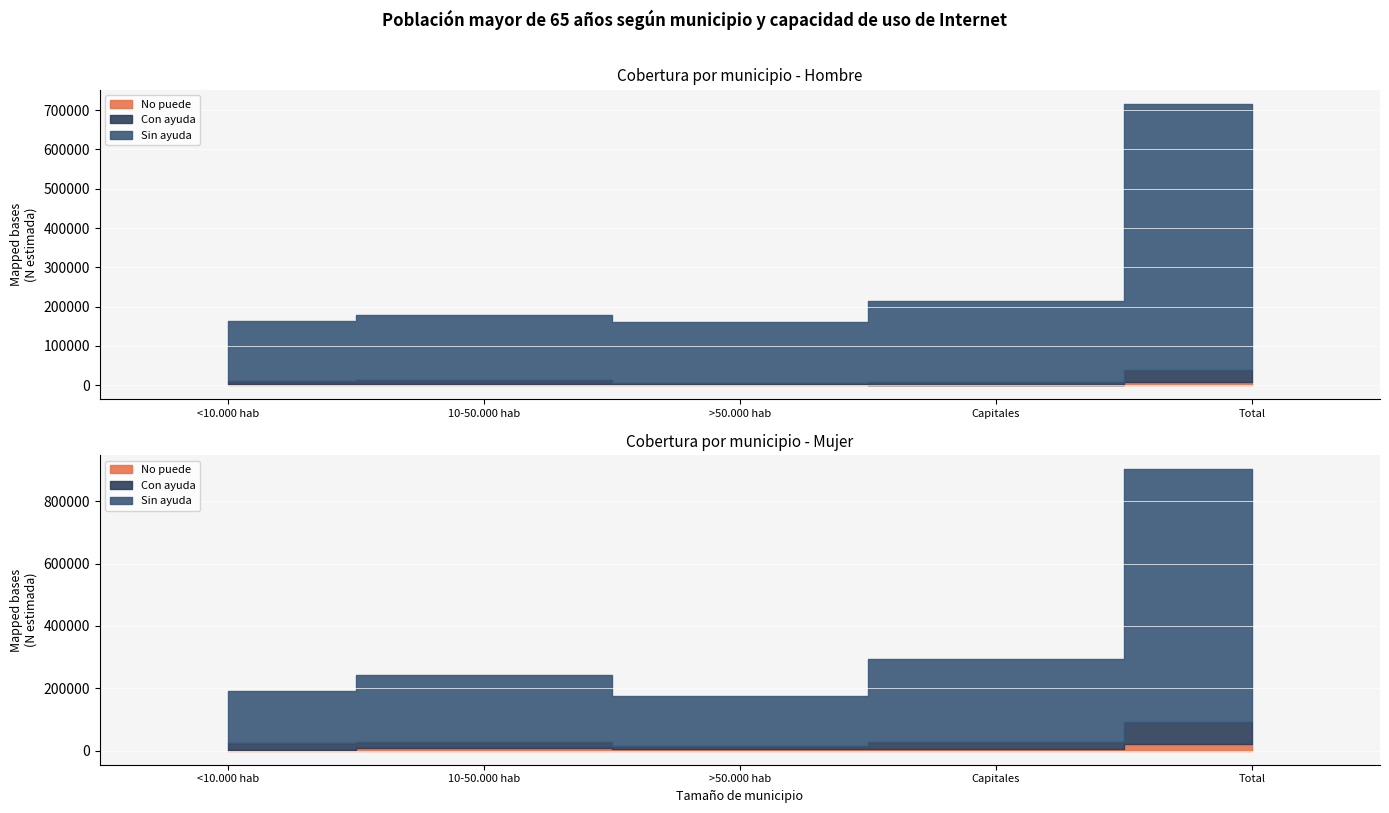

True or false: Mujer - Sin ayuda and Mujer - No puede intersect in this chart.

False